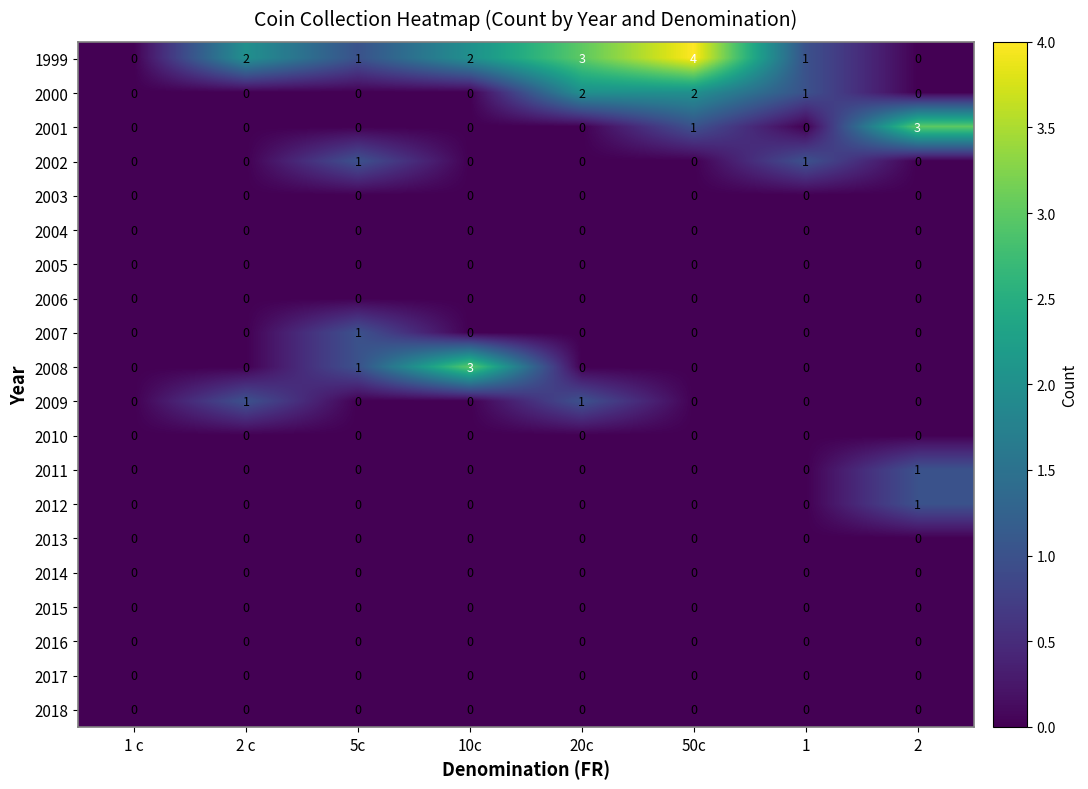

Which series has the largest total across all categories?

1999